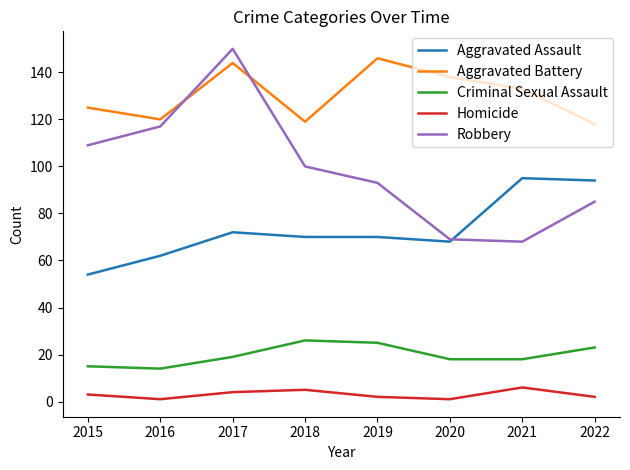

Rank the series at 2021 from lowest to highest value.

Homicide, Criminal Sexual Assault, Robbery, Aggravated Assault, Aggravated Battery